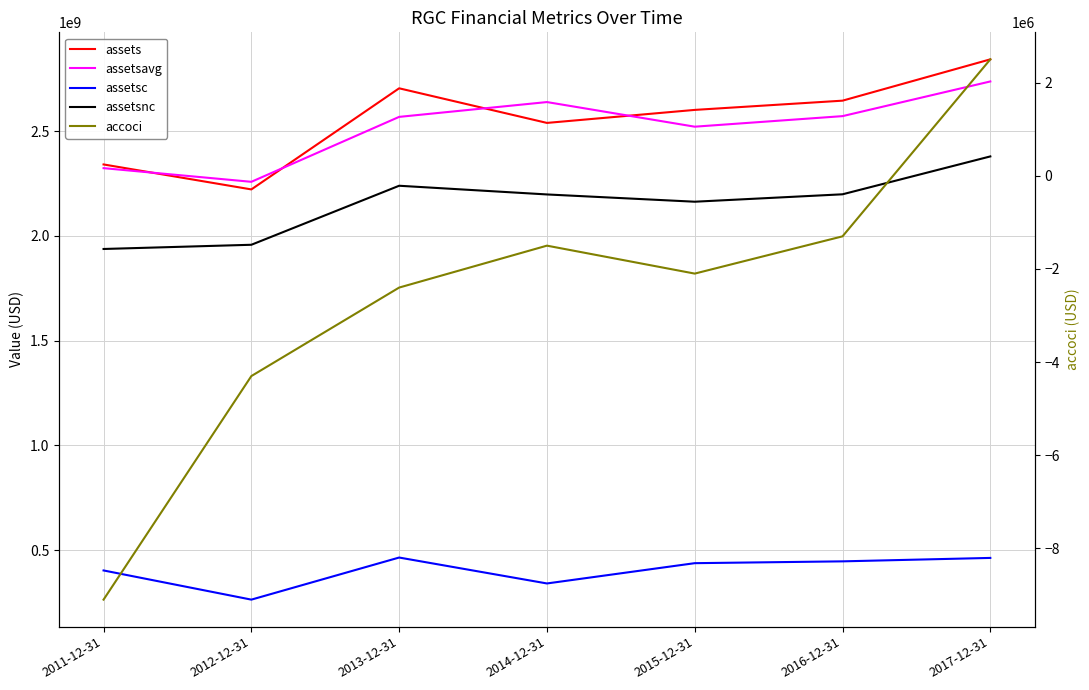

Reading left to right, transcribe all the data shown in this chart.

assets: 2341300000	2222100000	2704700000	2539500000	2601600000	2645700000	2842900000
assetsavg: 2323600000	2258375000	2568300000	2639000000	2521500000	2571875000	2737400000
assetsc: 403500000	264200000	465100000	341400000	438200000	446900000	463300000
assetsnc: 1937800000	1957900000	2239600000	2198100000	2163400000	2198800000	2379600000
accoci: -9100000	-4300000	-2400000	-1500000	-2100000	-1300000	2500000